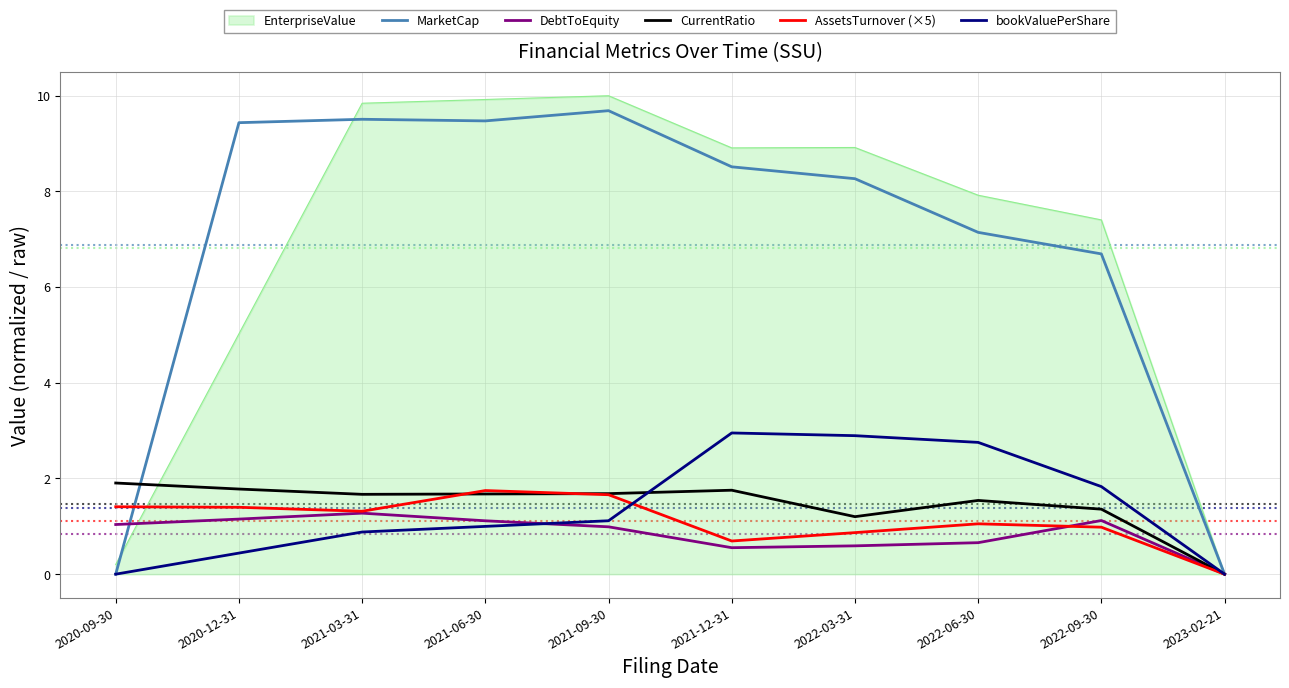

True or false: MarketCap has a value of 7.1 at 2022-06-30.

True